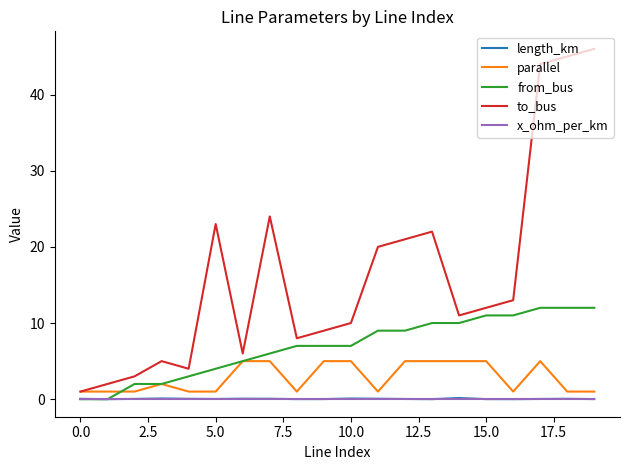

What is the greatest value displayed?

46.0